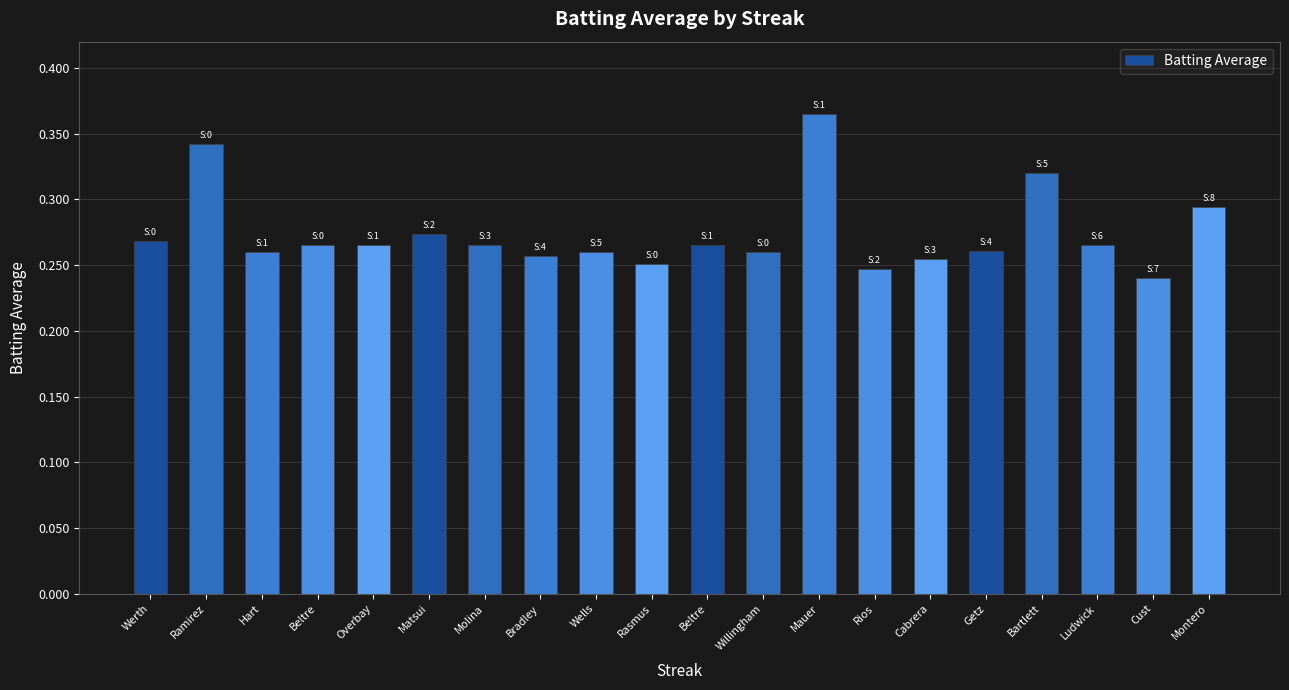

Which has a higher value, Bradley or Overbay?

Overbay